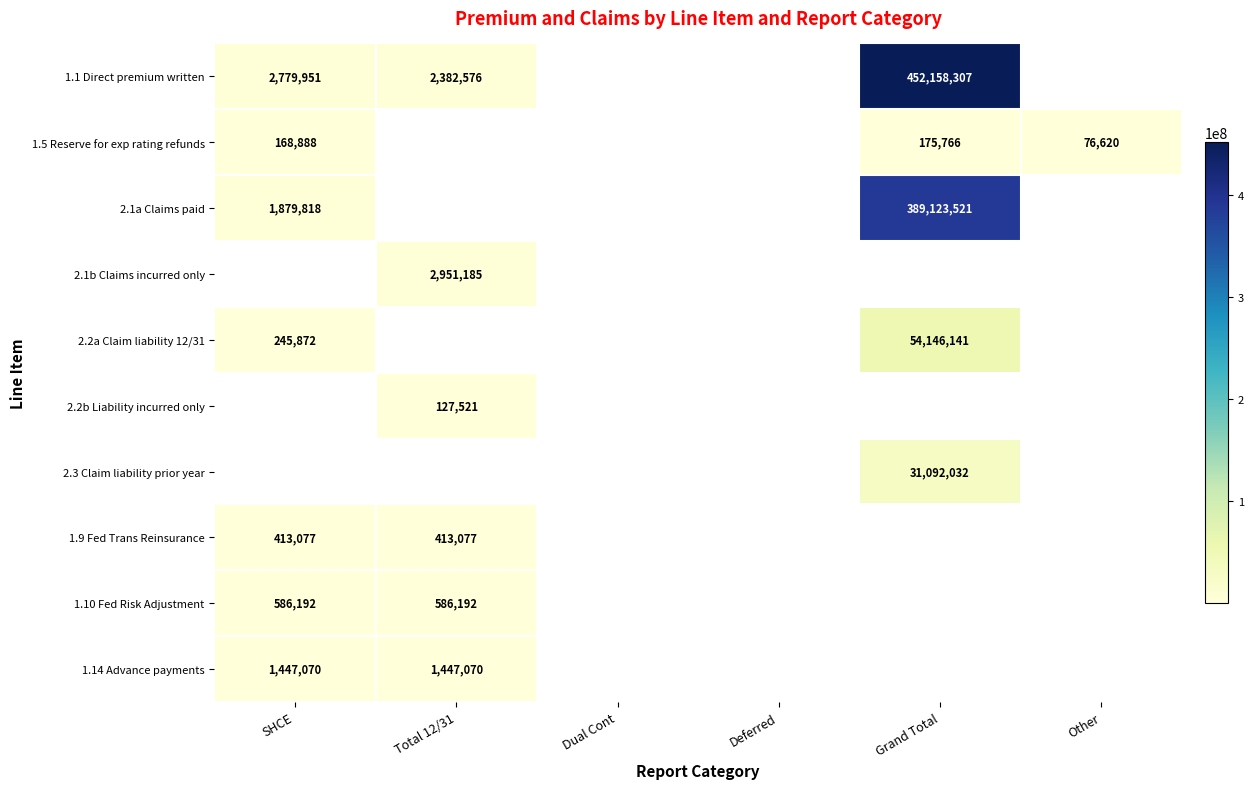

What is the minimum value shown in the chart?

76620.0